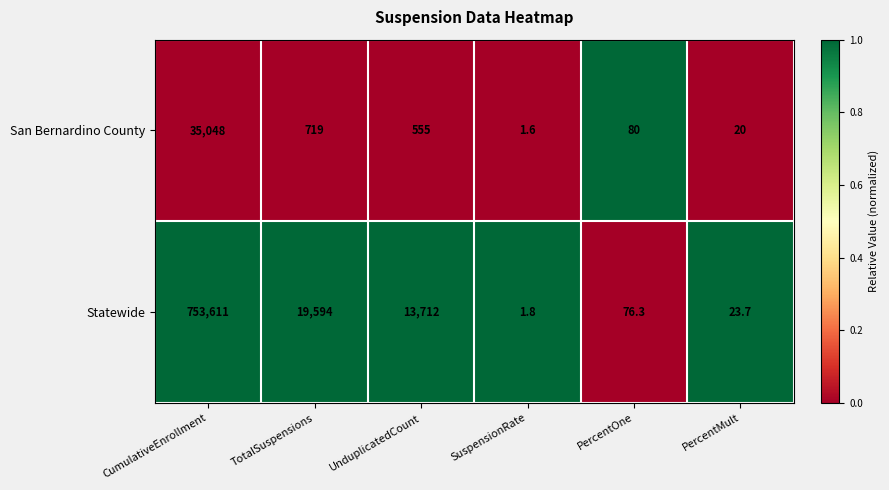

At which category is the sum across all series the highest?

CumulativeEnrollment